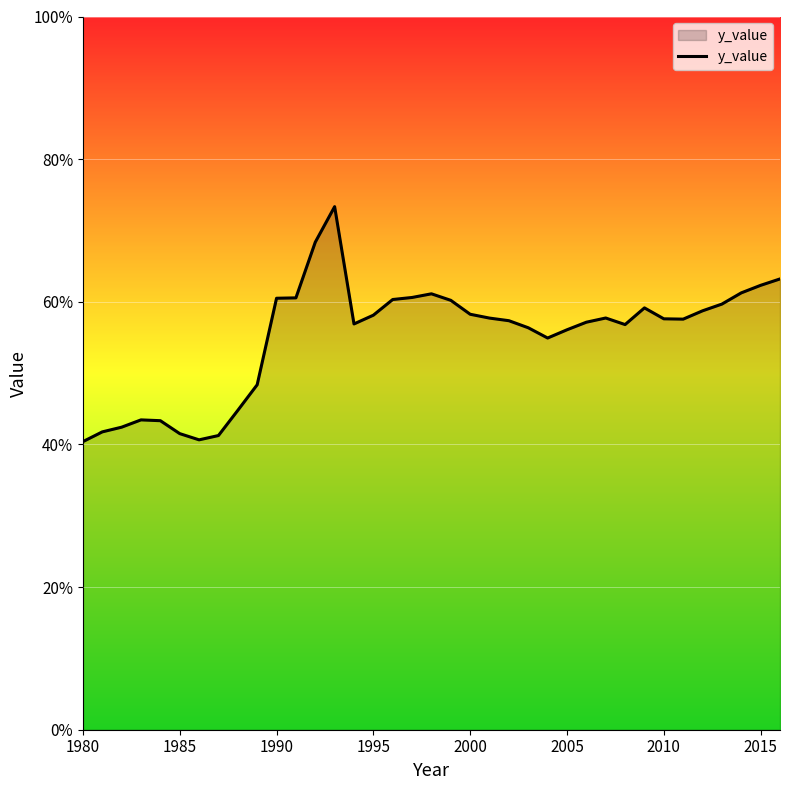

What is the minimum value shown in the chart?

40.4